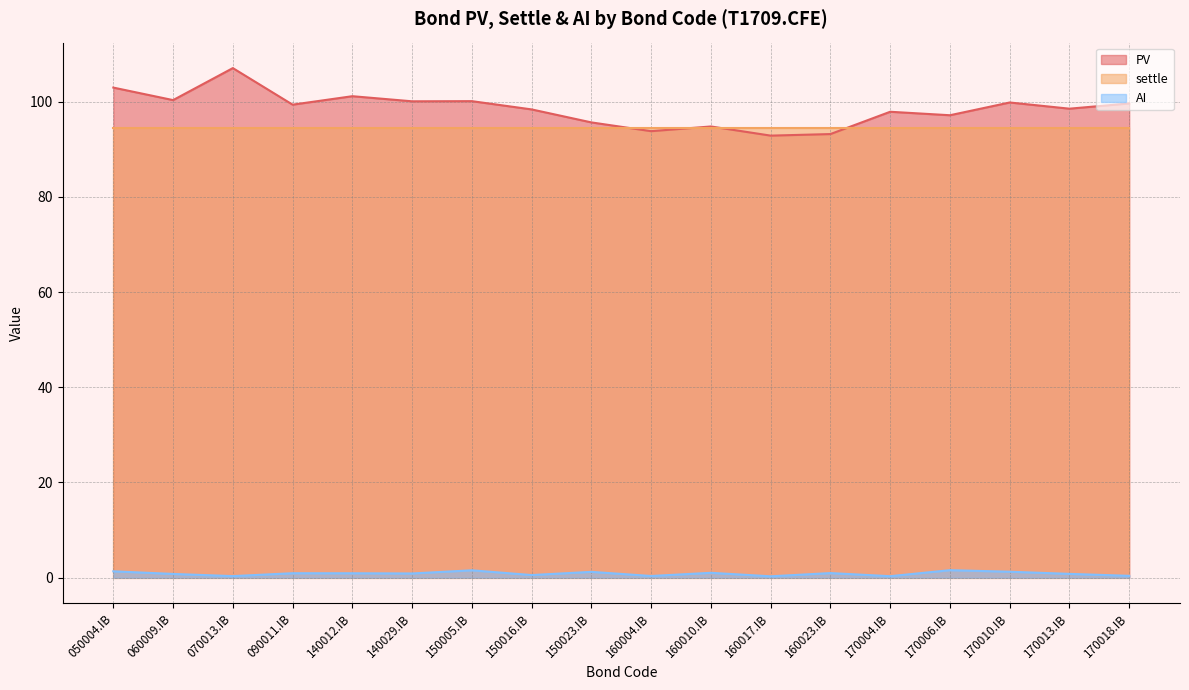

How many lines are shown in the chart?

3